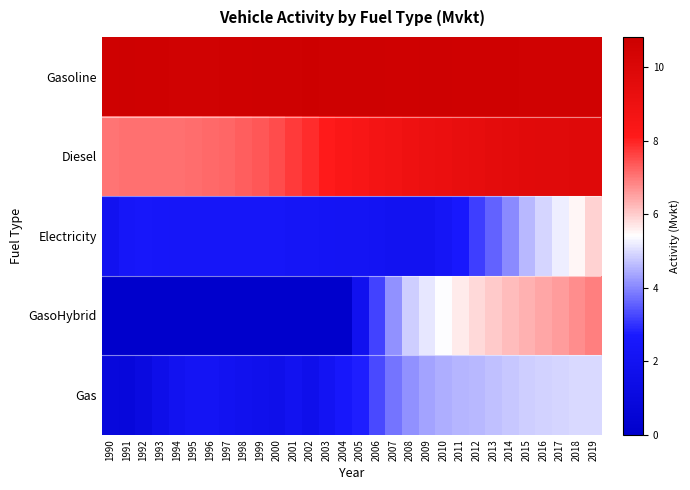

Which series has the largest range (max minus min)?

GasoHybrid